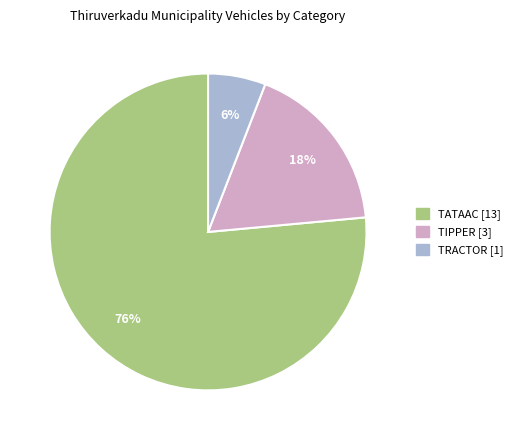

Is there any slice that represents more than half of the pie?

Yes